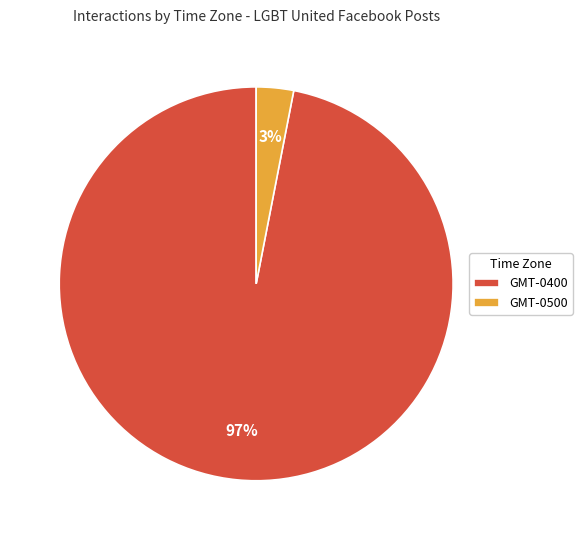

The GMT-0500 slice represents 3% of the pie. True or false?

True